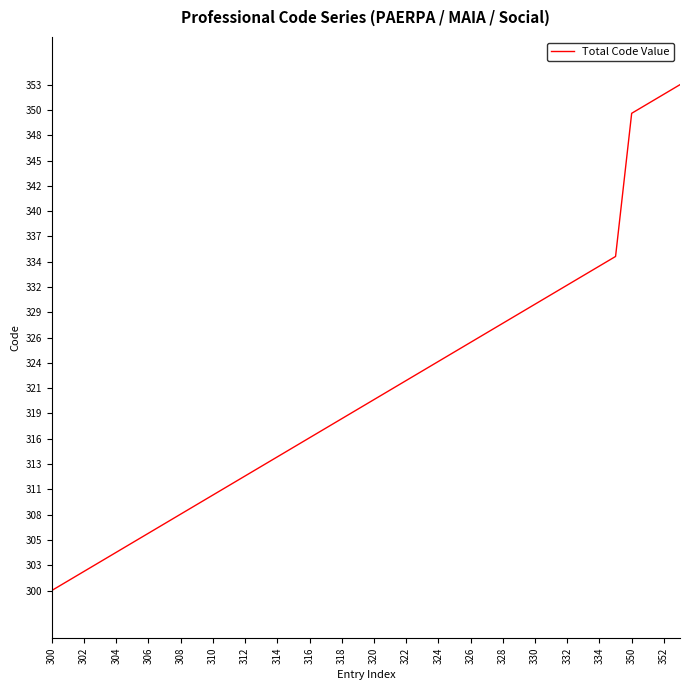

What is the smallest value displayed?

300